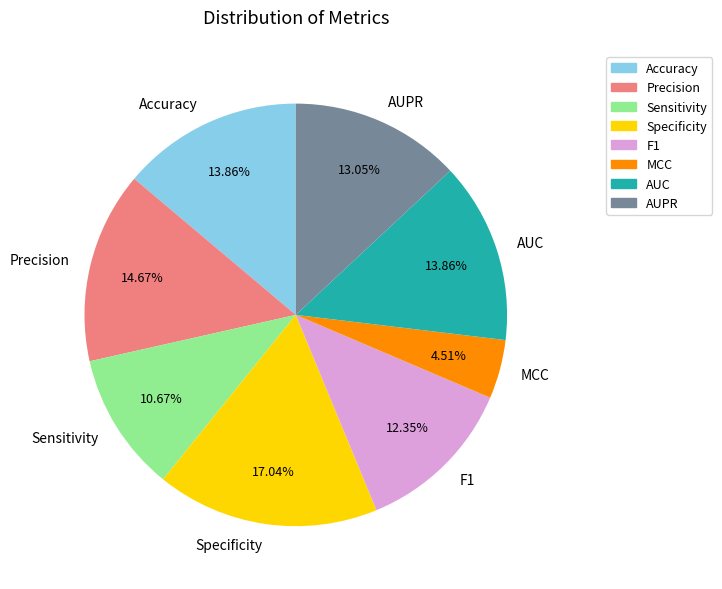

To the nearest percent, what is the difference between the largest and smallest slice percentages?

13%